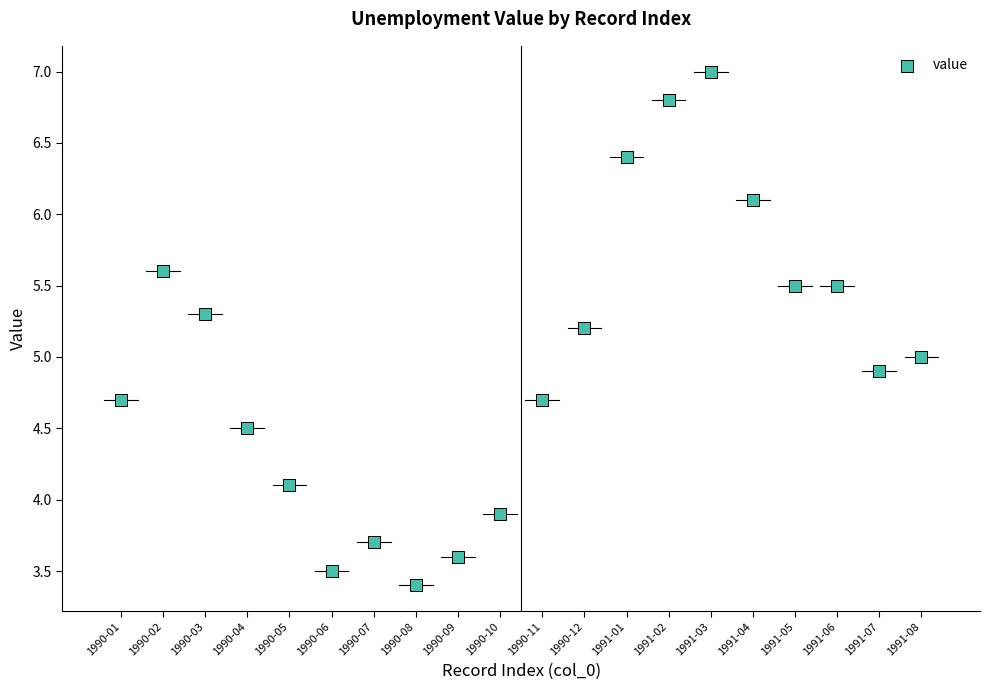

What is the range of Y values (max minus min)?

3.6